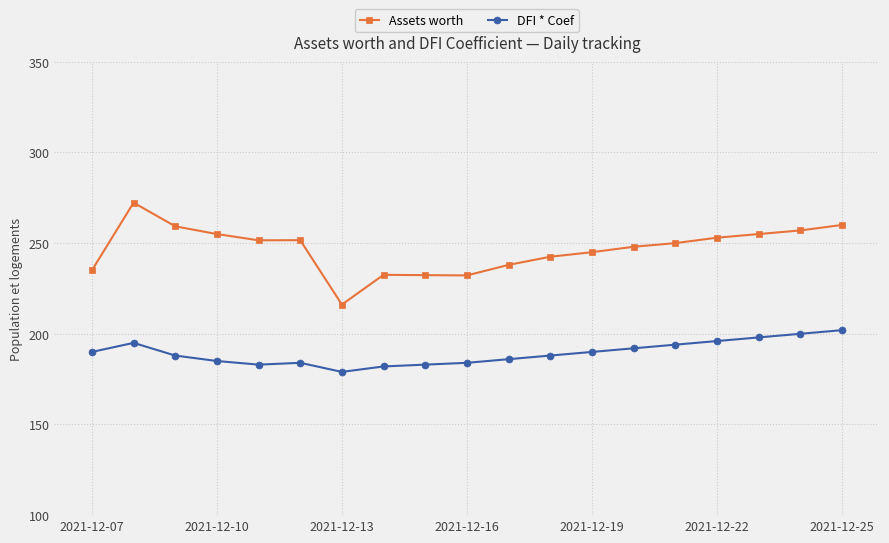

What is the value of the DFI * Coef point at the 5th from the left?

183.0